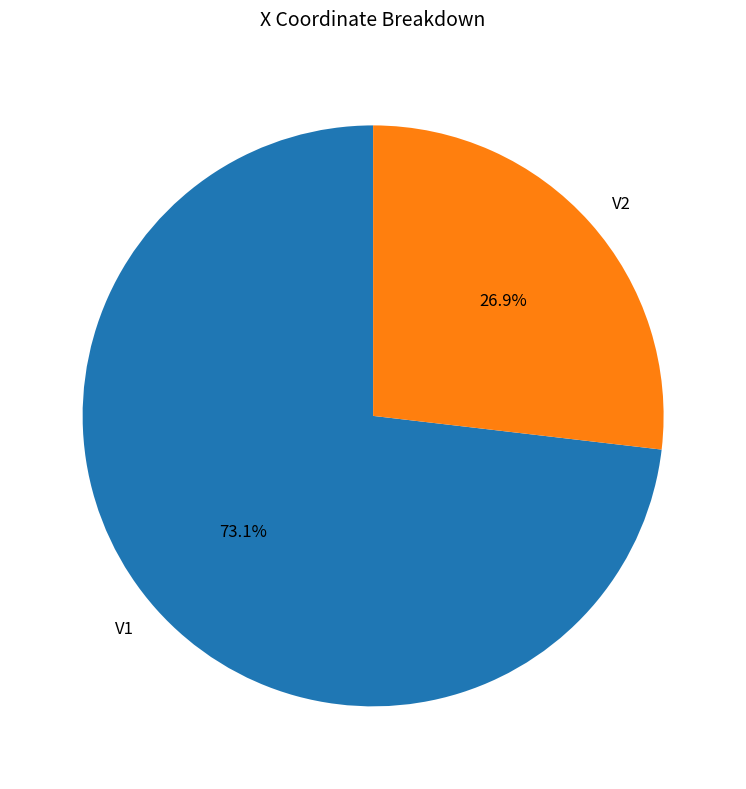

What is the majority slice?

V1